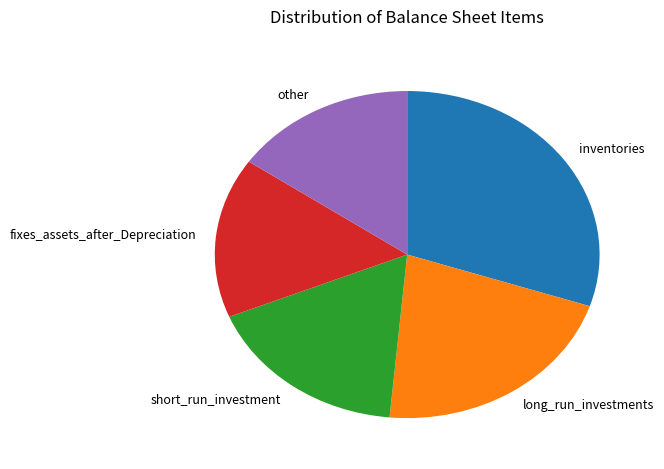

Is the sum of other and fixes_assets_after_Depreciation greater than half?

No